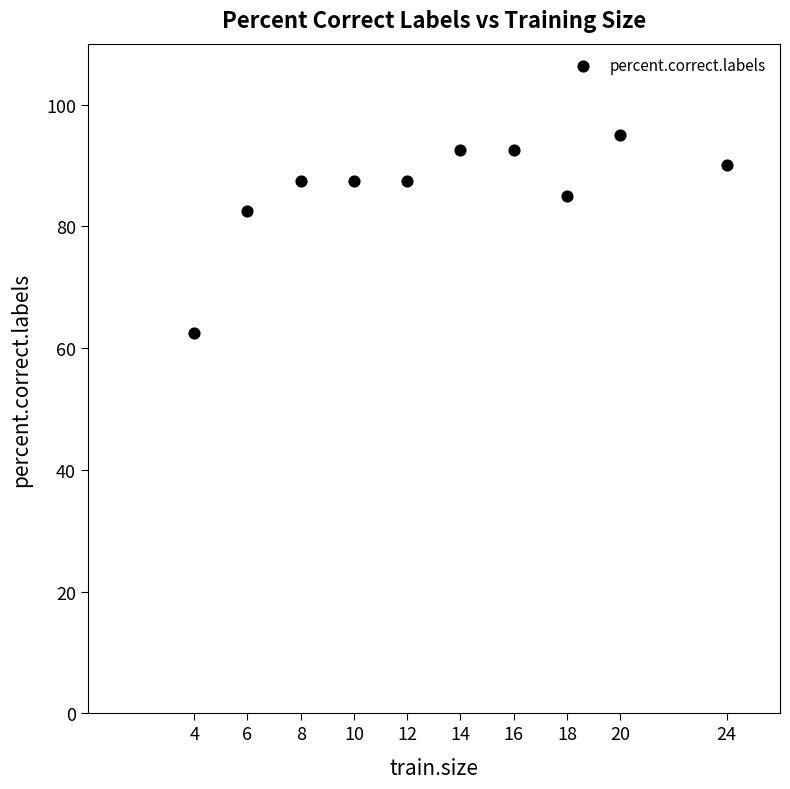

What is the range of Y values (max minus min)?

32.5